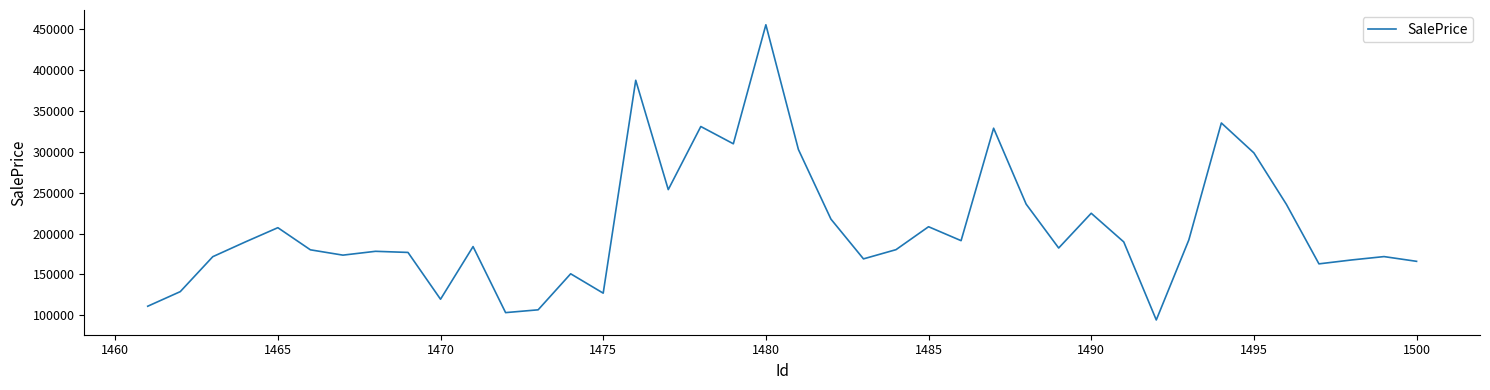

Is this an area chart (filled region under the line)?

No